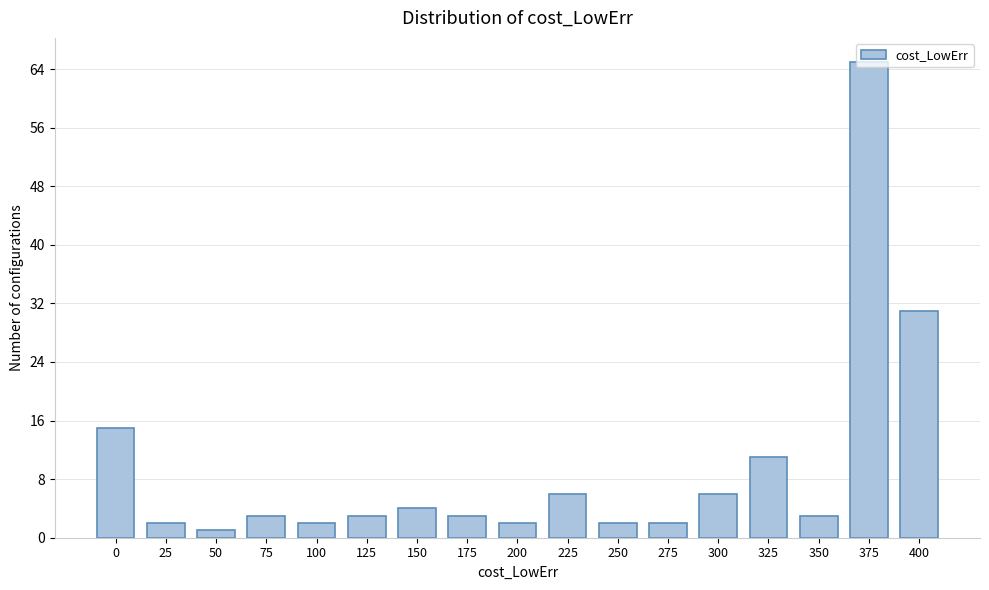

Which label corresponds to the largest value in the chart?

375